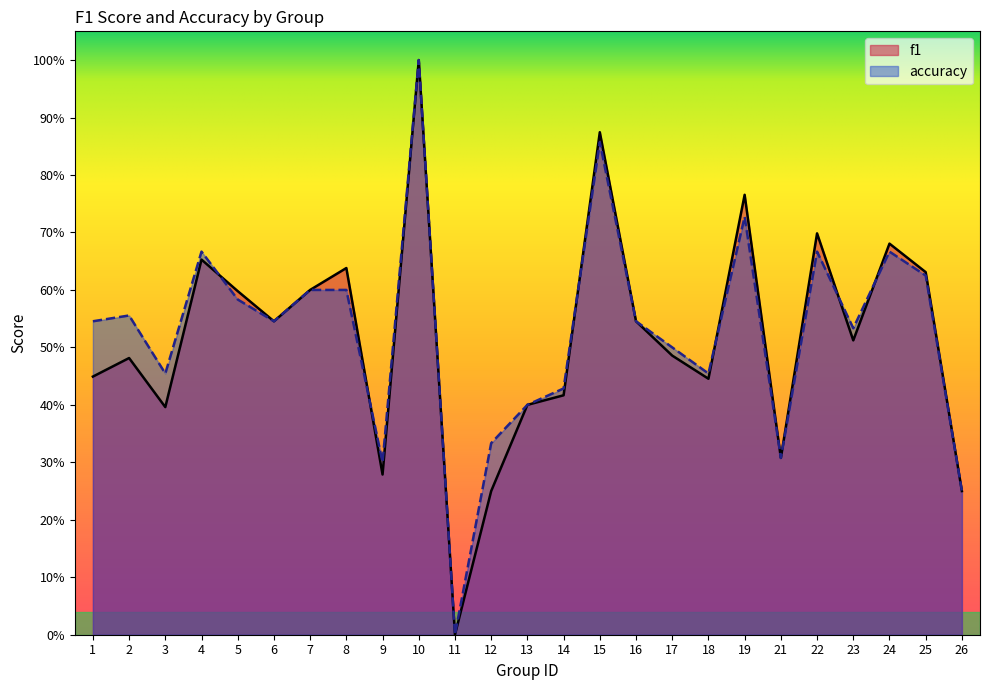

True or false: f1 has a value of 0.6 at 7.

True